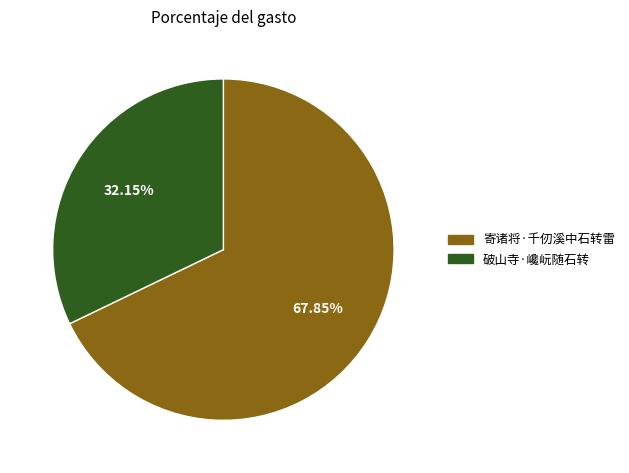

Which slice is the smallest?

破山寺·巉岏随石转